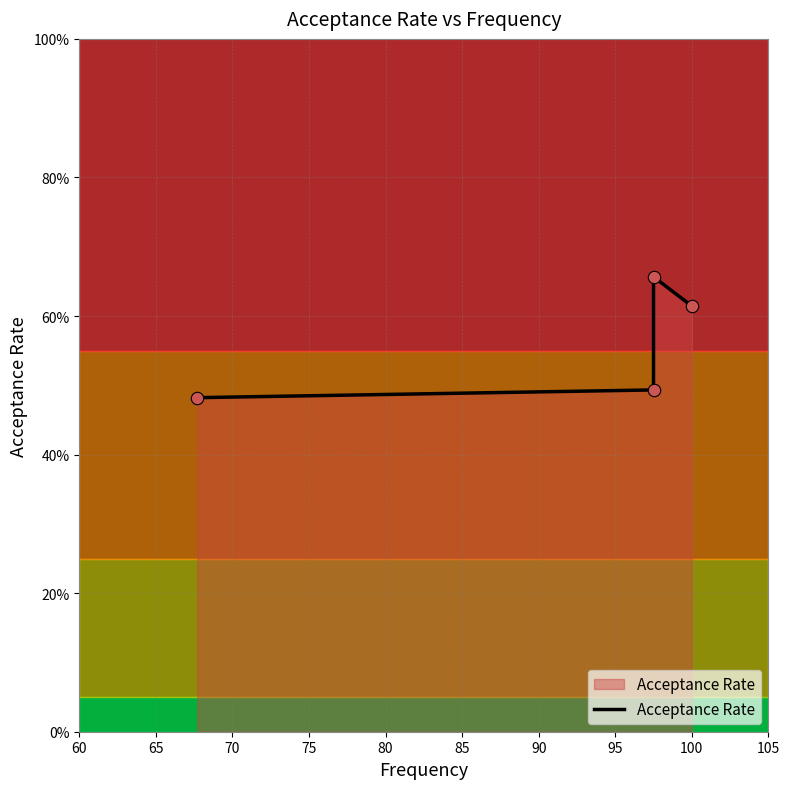

Which has a higher value, 65 or 70?

70